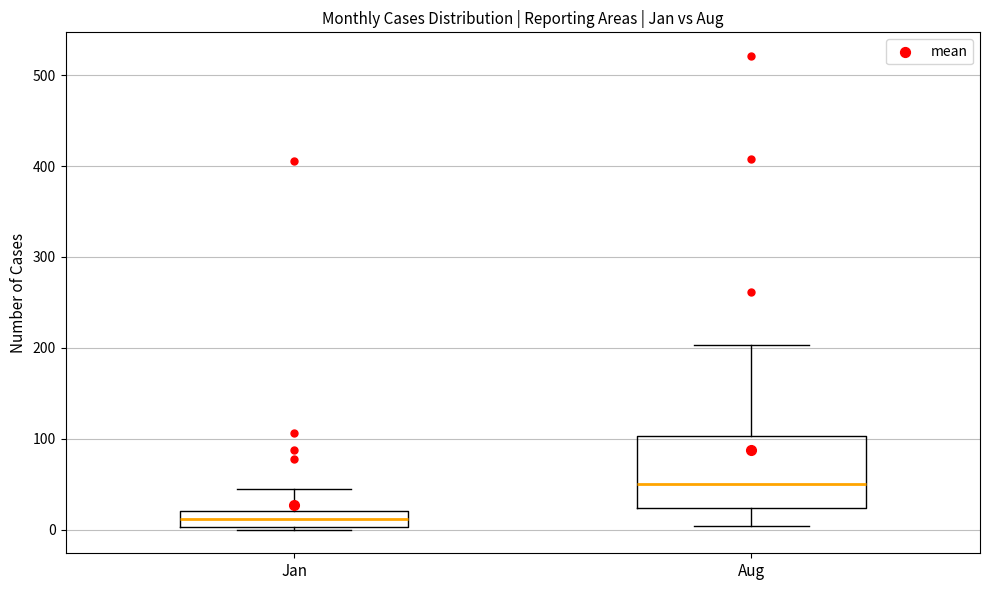

Reading left to right, read every box against the y-axis: the position of its median line, the range the box covers, and the ends of its whiskers. The values are not printed on the chart, so give them approximately, as read against the axis.

Jan: median 10, box 0 to 20, whiskers 0 to 50
Aug: median 50, box 20 to 100, whiskers 0 to 200